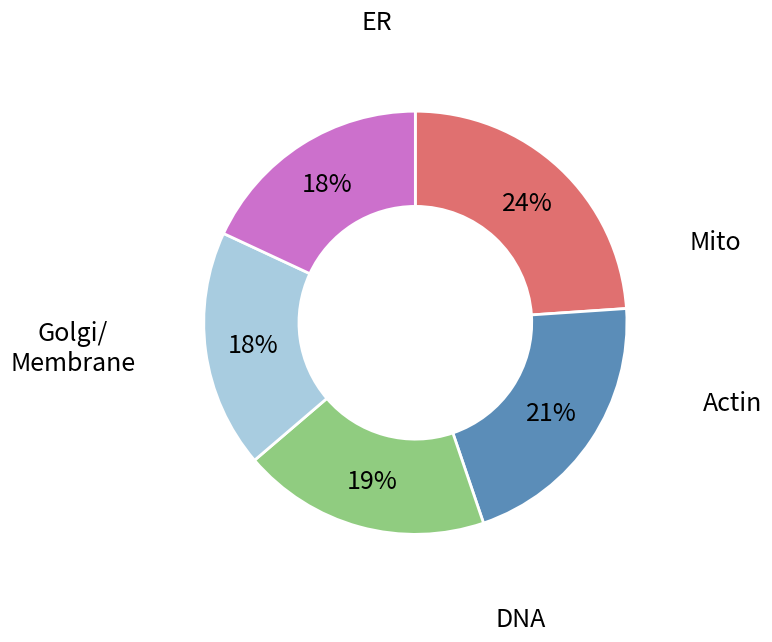

Does any single category account for the majority?

No